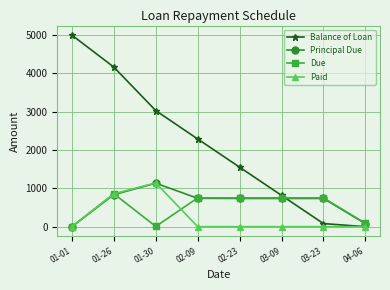

What is the label of the 2nd point from the left?

01-26